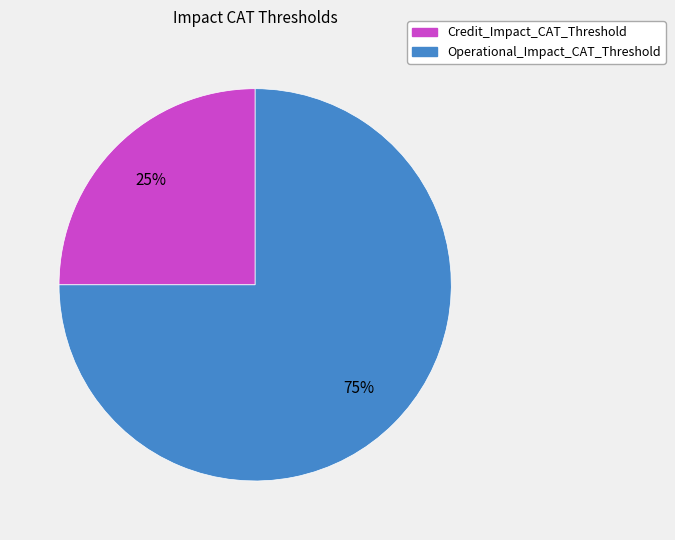

What is the largest slice in the pie chart?

Operational_Impact_CAT_Threshold